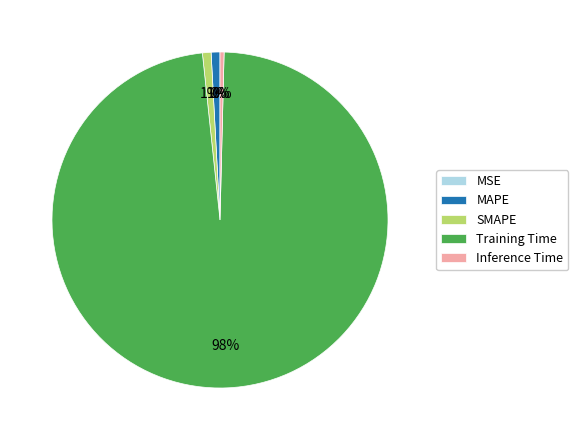

To the nearest percent, what portion does MAPE represent?

1%